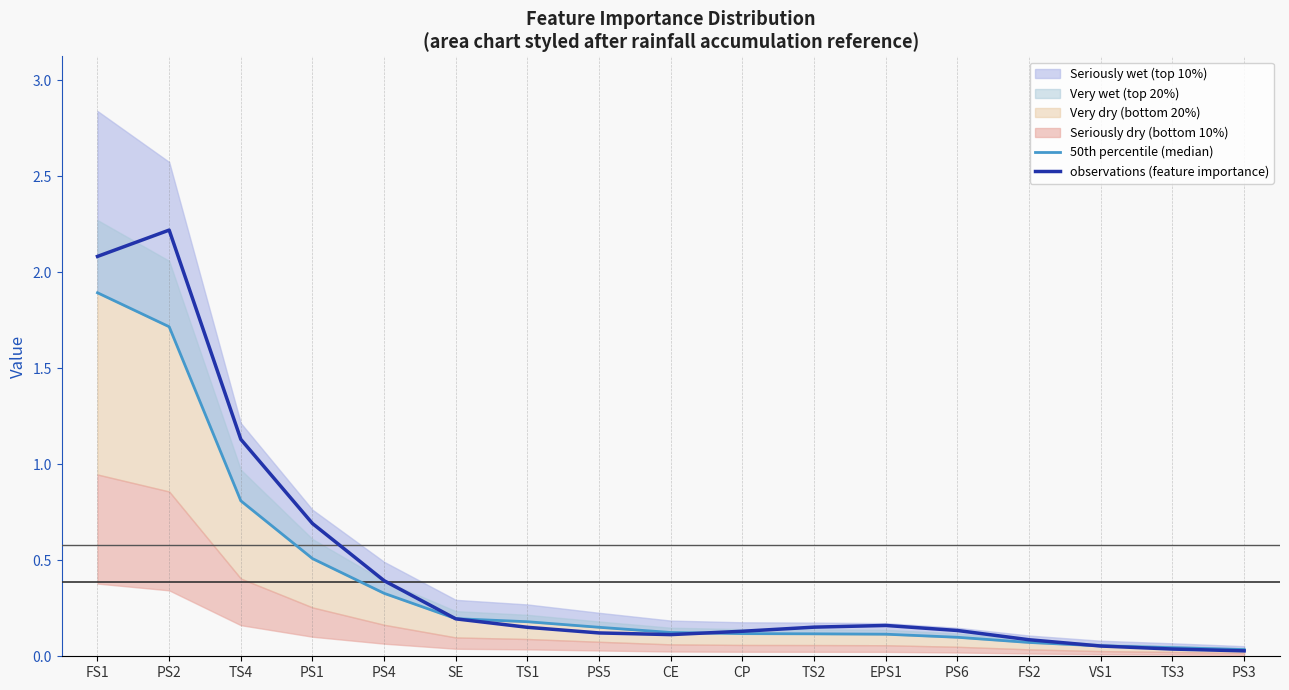

Which series ends up on top after the final intersection of 50th percentile (median) and observations (feature importance)?

50th percentile (median)